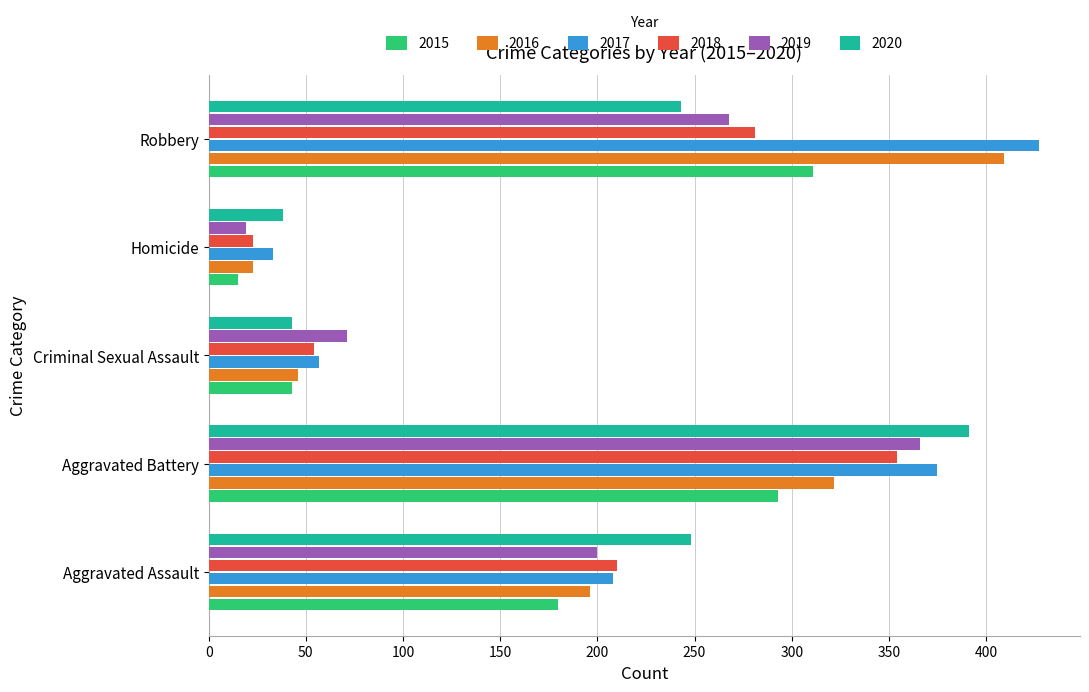

What is the maximum value for 2017?

427